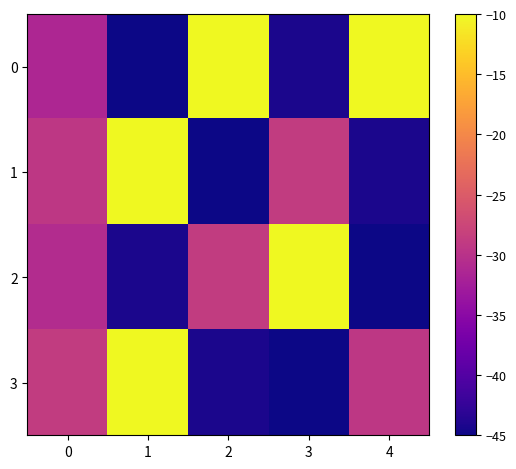

Reading right to left, what are all the values shown in this chart?

0: 4=-10.0	3=-44.3	2=-10.0	1=-45.0	0=-31.5
1: 4=-44.3	3=-28.7	2=-45.0	1=-10.0	0=-29.4
2: 4=-45.0	3=-10.0	2=-28.7	1=-44.3	0=-30.7
3: 4=-29.4	3=-45.0	2=-44.3	1=-10.0	0=-28.7